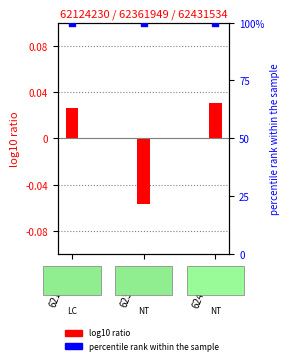

Which series contains the lowest Y value?

normalized tax order